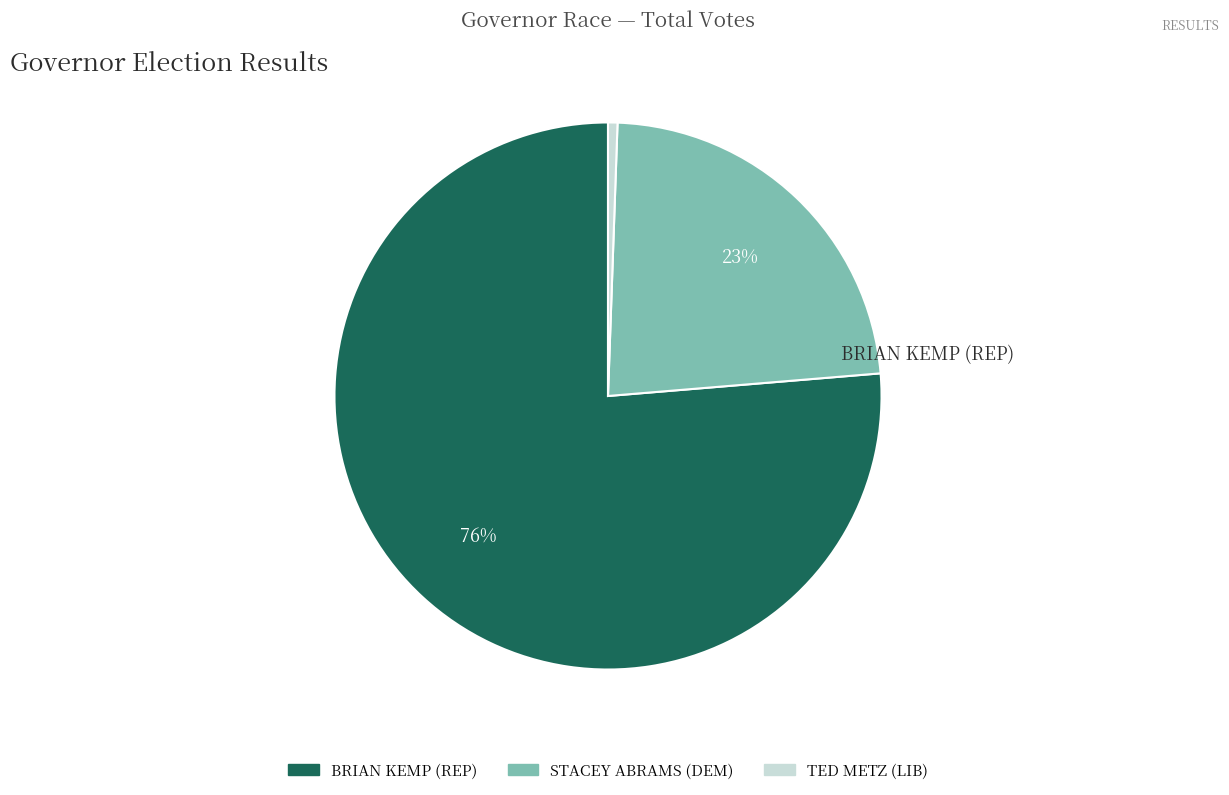

Does any single category account for the majority?

Yes